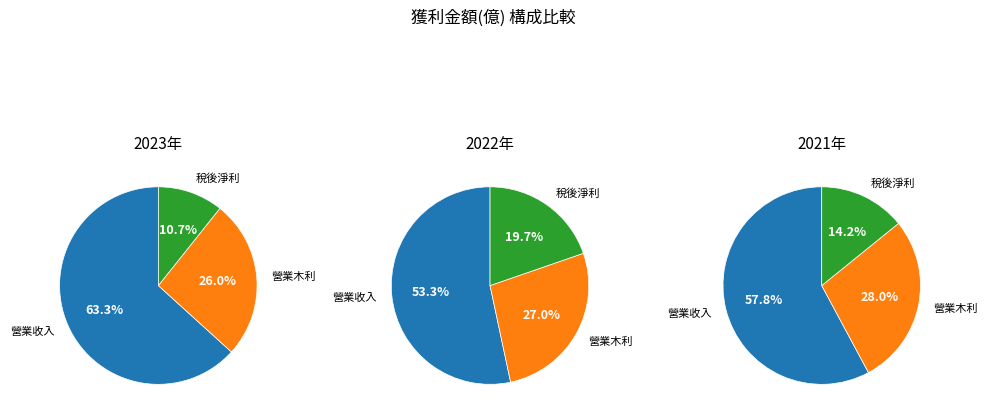

True or false: 2022 accounts for 11% of the total.

False